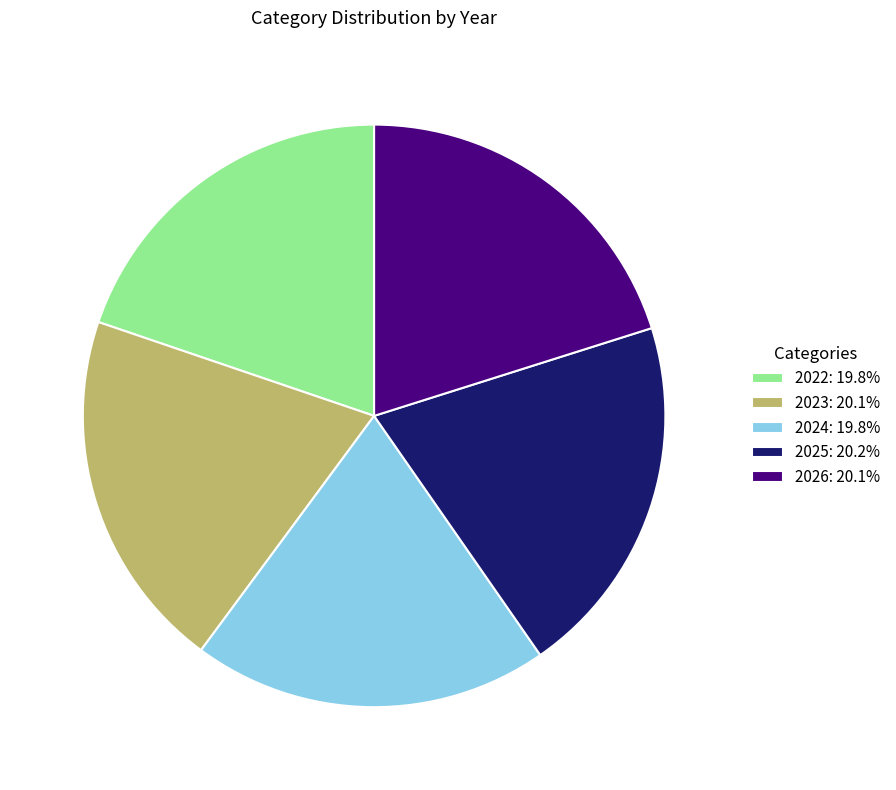

Do 2023: 20.1% and 2026: 20.1% together represent more than half of the pie?

No